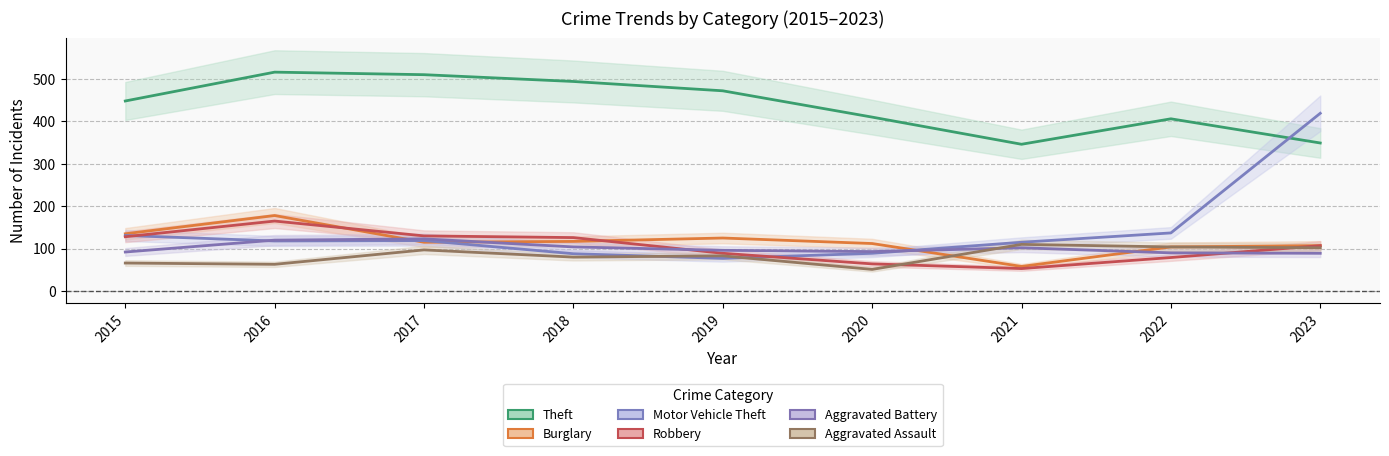

Between 2016 and 2020, which is larger?

2016